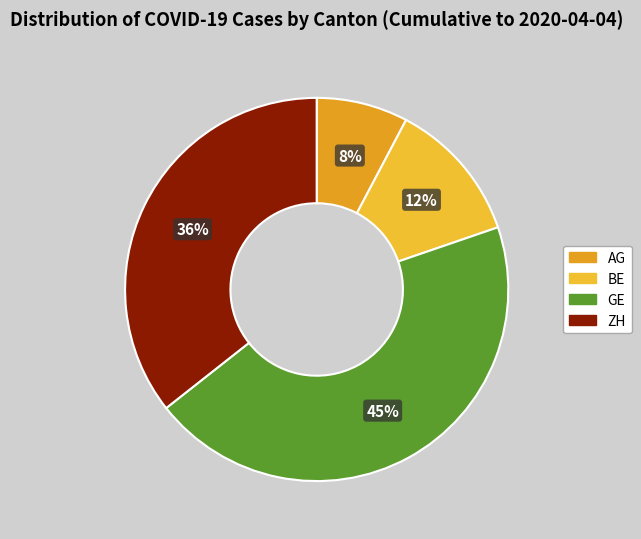

Which category has the smallest portion of the pie?

AG